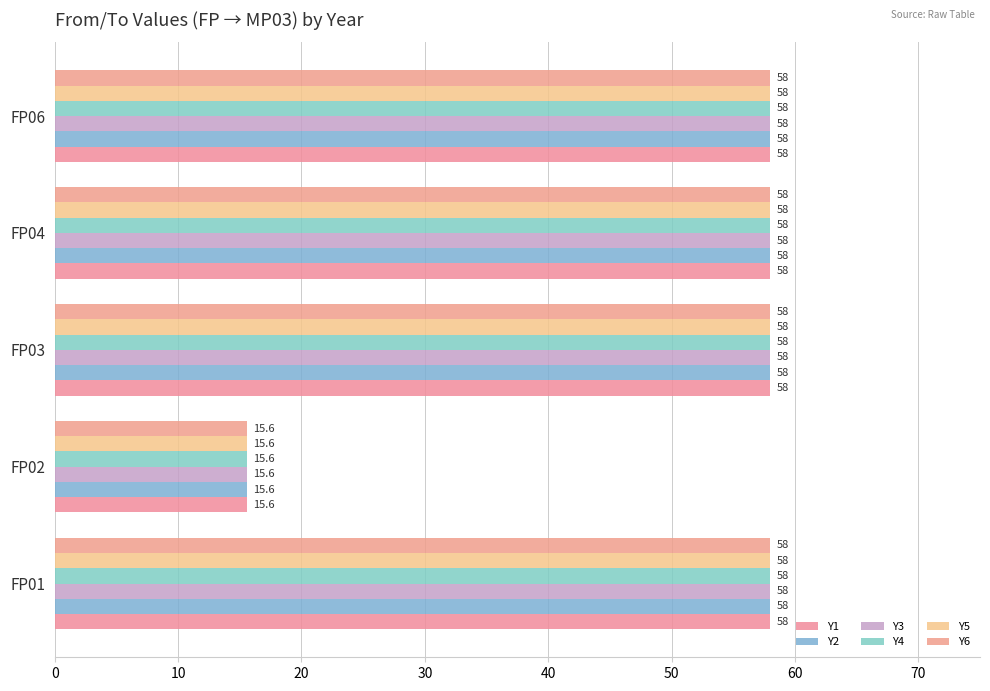

What is the value of the Y2 bar at the 4th from the left?

58.0